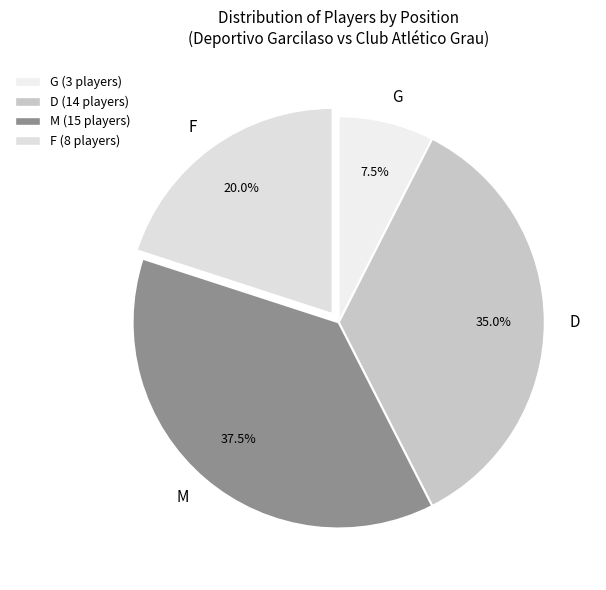

Rank the categories by value from lowest to highest.

G, F, D, M